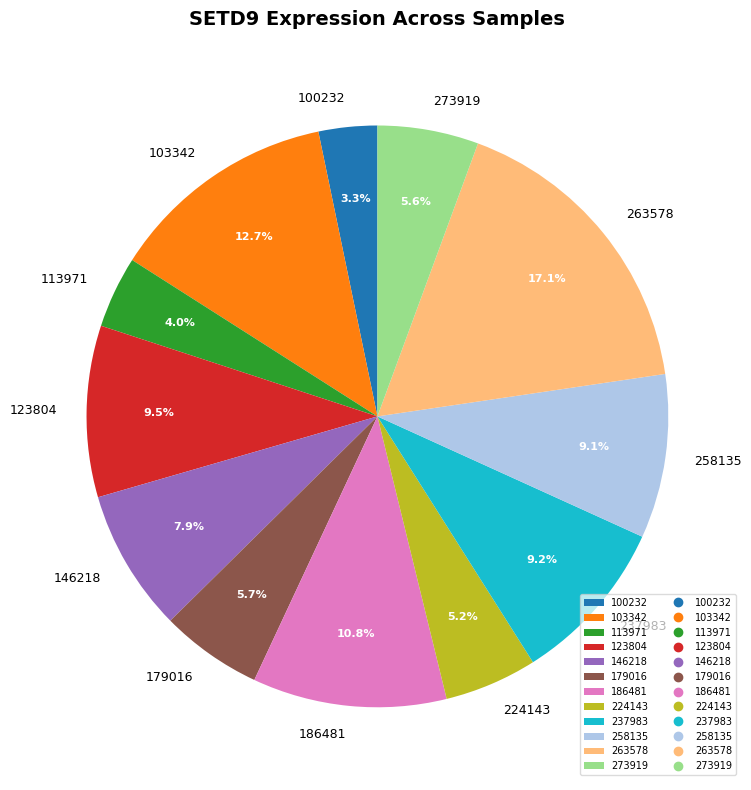

Between 113971 and 263578, which is larger?

263578